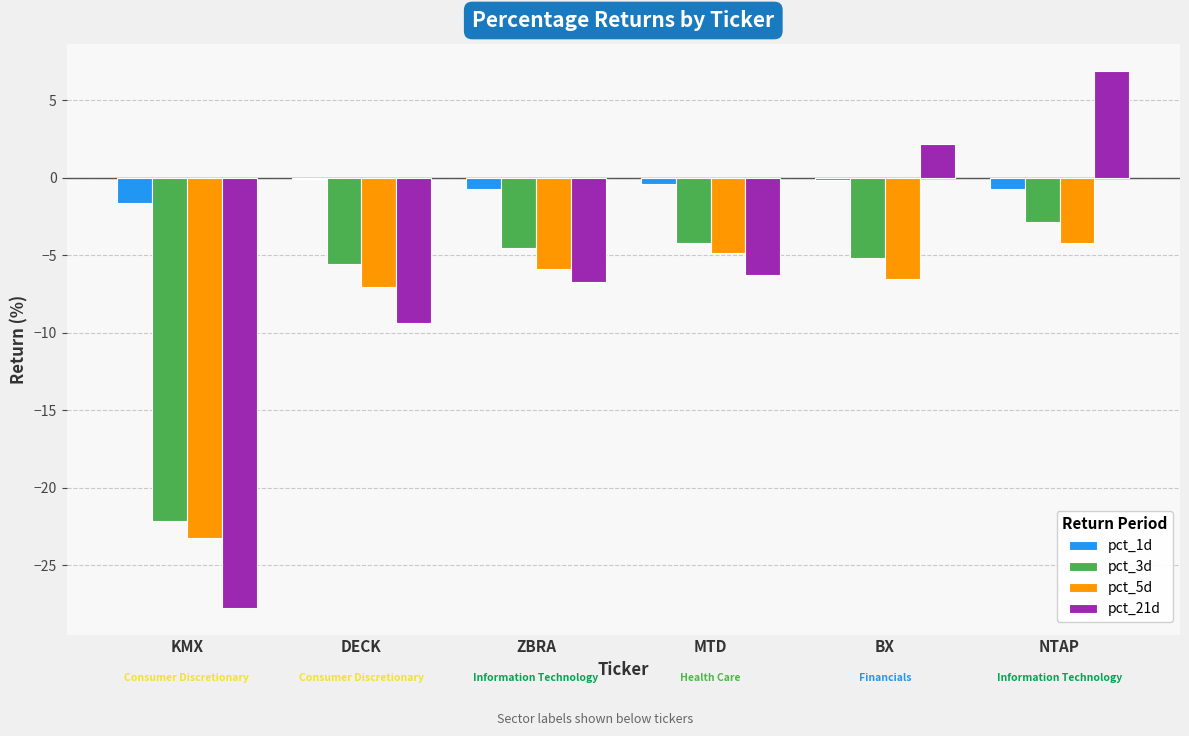

At which category is the sum across all series the highest?

NTAP